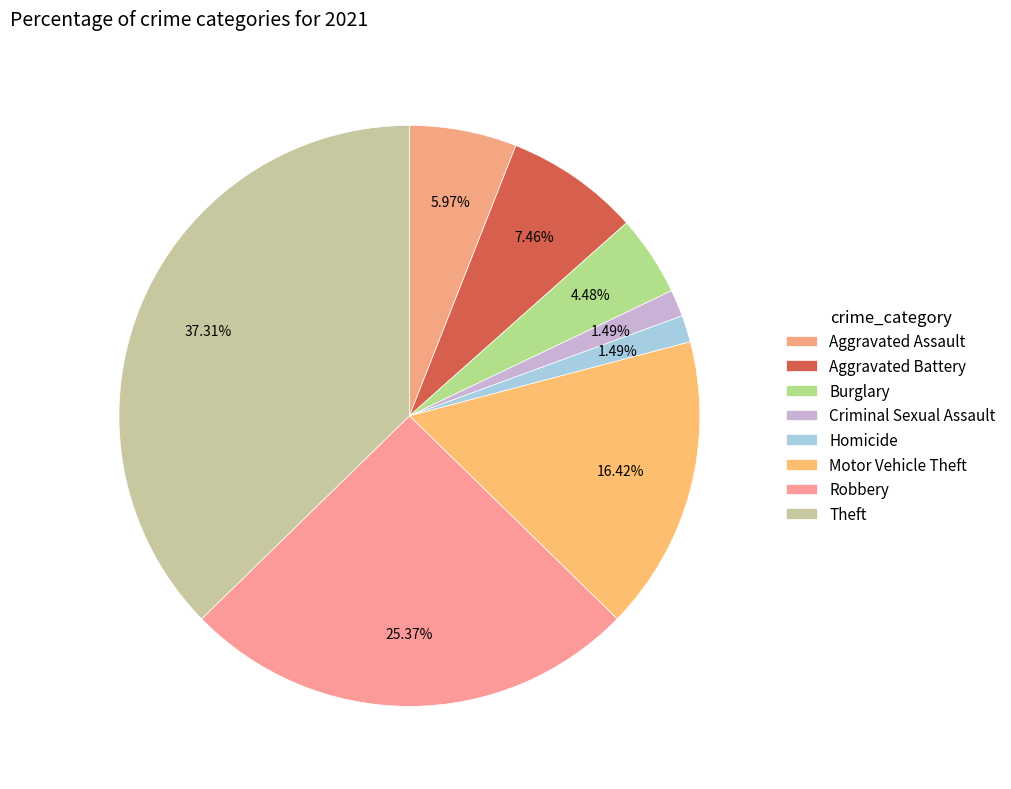

Combined, what portion of the pie is Theft and Criminal Sexual Assault?

38.8%